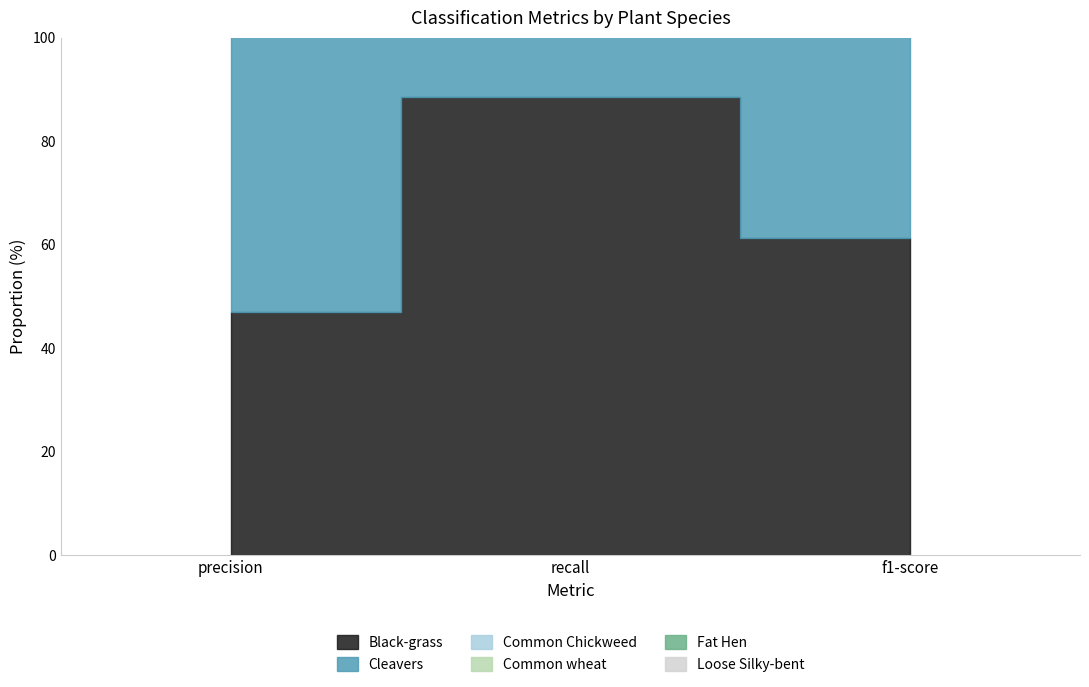

What is the sum of all Common Chickweed values?

63.9